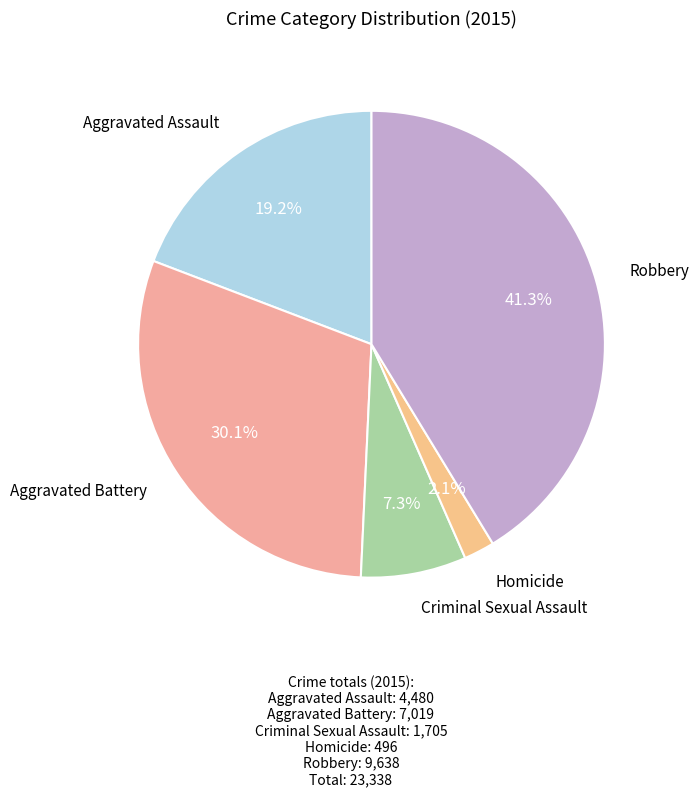

Is there any slice that represents more than half of the pie?

No